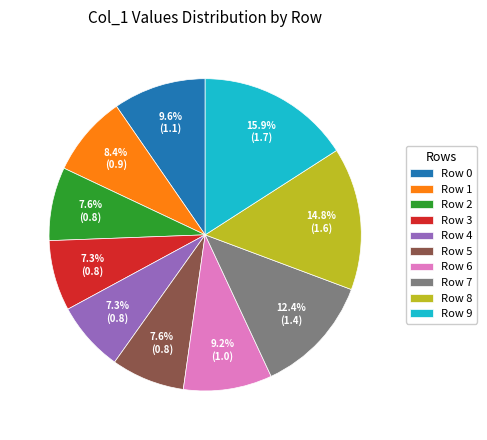

What is the total percentage of Row 9 and Row 1?

24.3%